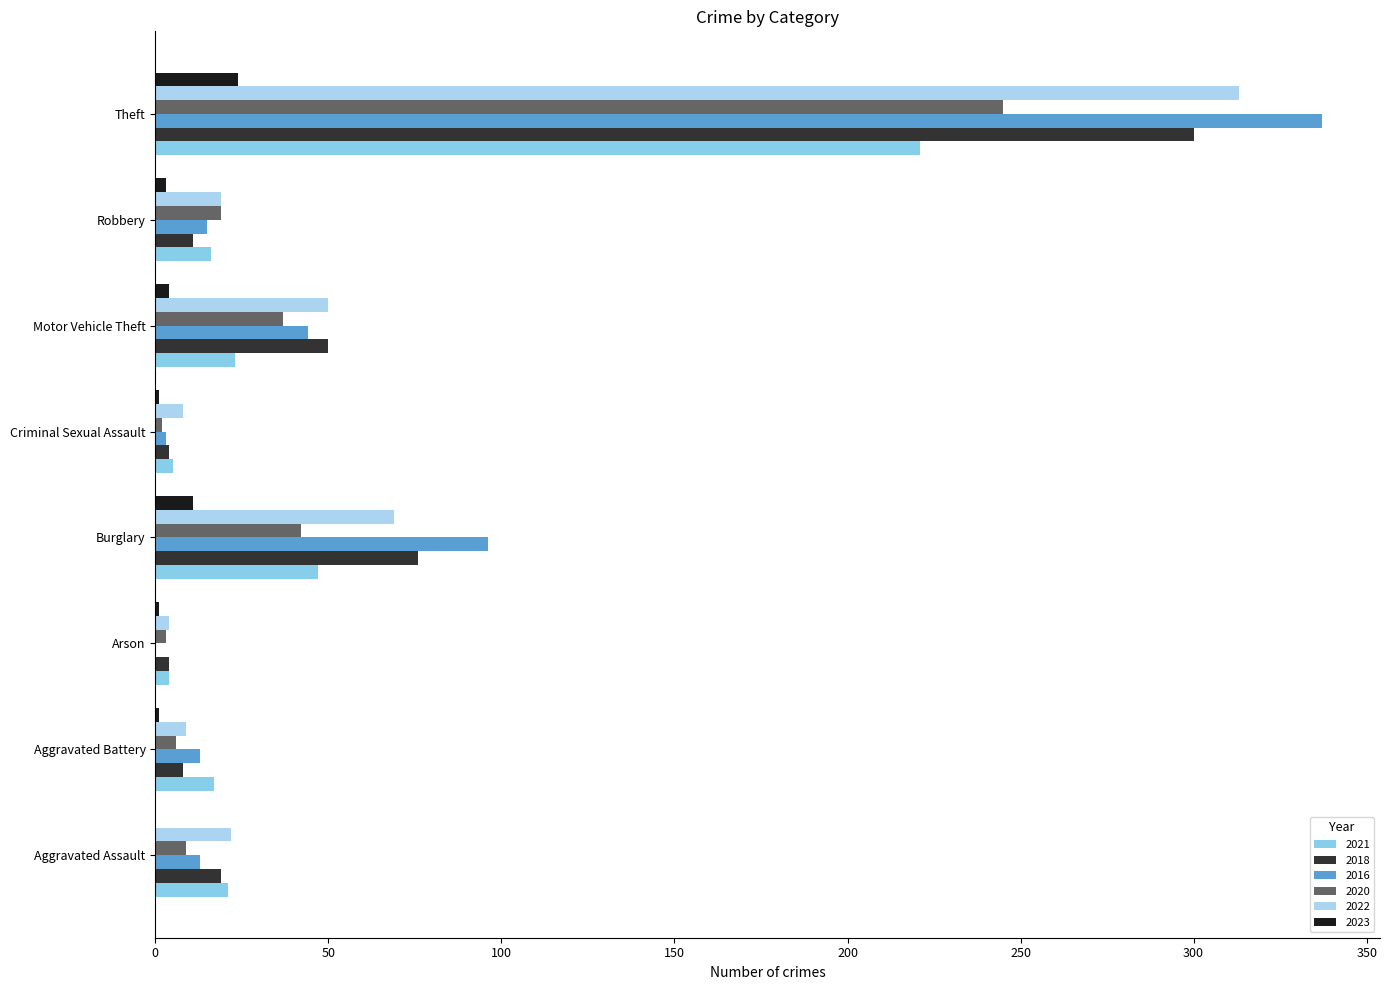

Reading left to right, transcribe all the data shown in this chart.

2021: Aggravated Assault=21	Aggravated Battery=17	Arson=4	Burglary=47	Criminal Sexual Assault=5	Motor Vehicle Theft=23	Robbery=16	Theft=221
2018: Aggravated Assault=19	Aggravated Battery=8	Arson=4	Burglary=76	Criminal Sexual Assault=4	Motor Vehicle Theft=50	Robbery=11	Theft=300
2016: Aggravated Assault=13	Aggravated Battery=13	Arson=0	Burglary=96	Criminal Sexual Assault=3	Motor Vehicle Theft=44	Robbery=15	Theft=337
2020: Aggravated Assault=9	Aggravated Battery=6	Arson=3	Burglary=42	Criminal Sexual Assault=2	Motor Vehicle Theft=37	Robbery=19	Theft=245
2022: Aggravated Assault=22	Aggravated Battery=9	Arson=4	Burglary=69	Criminal Sexual Assault=8	Motor Vehicle Theft=50	Robbery=19	Theft=313
2023: Aggravated Assault=0	Aggravated Battery=1	Arson=1	Burglary=11	Criminal Sexual Assault=1	Motor Vehicle Theft=4	Robbery=3	Theft=24